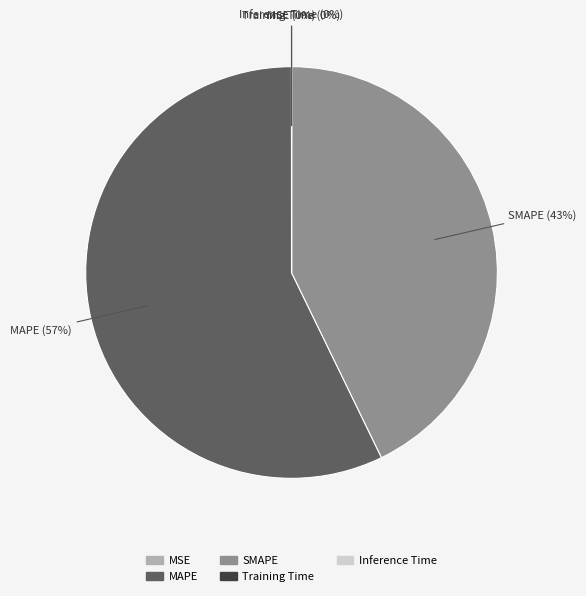

Which category has the biggest portion of the pie?

MAPE